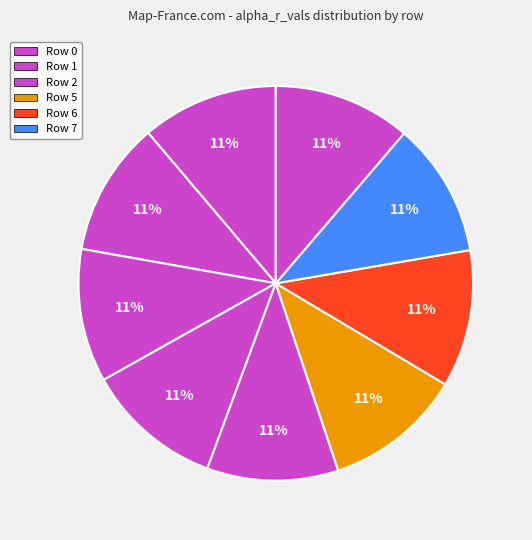

Count the number of slices in the pie.

9